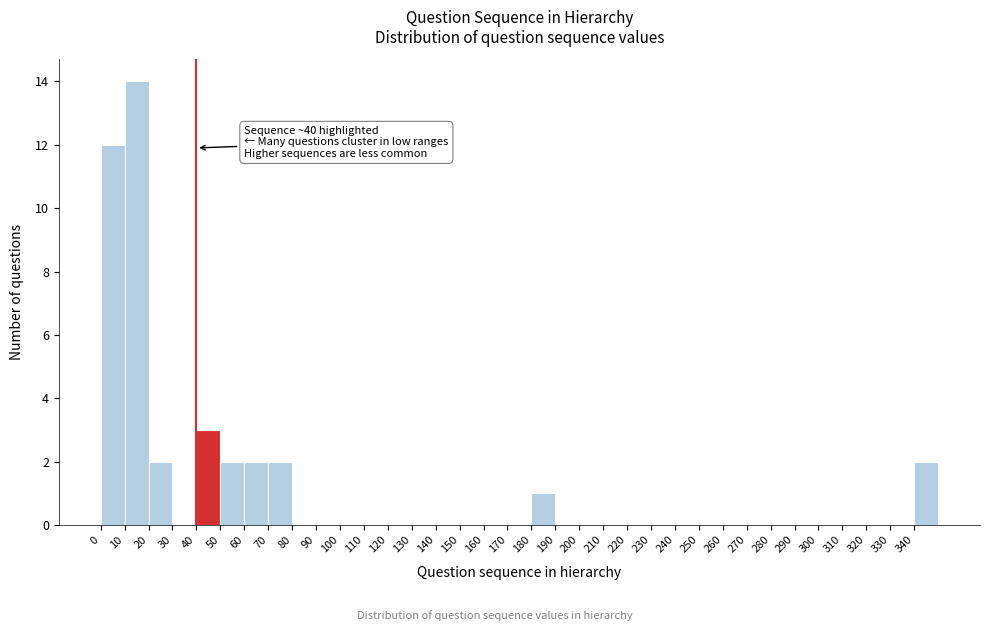

Which range on the x-axis has the tallest bar?

10 to 20